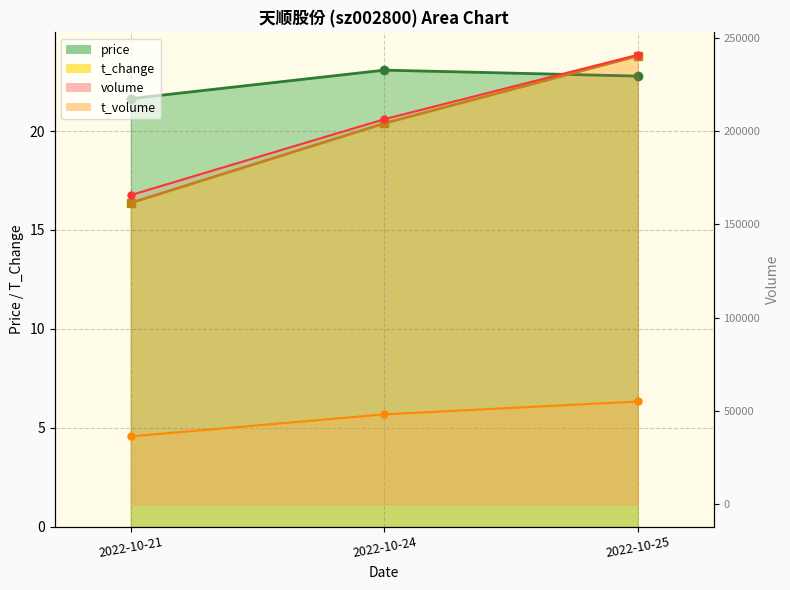

What is the total value across all series at 2022-10-24?

254510.5